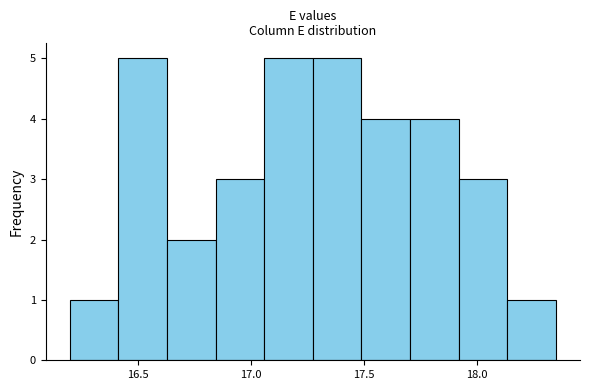

Reading left to right, list every bar in this chart as the range it spans on the x-axis followed by its height. Neither the bar edges nor the heights are printed on the chart, so give them approximately, as read against the axes.

16.200 to 16.415: 1
16.415 to 16.630: 5
16.630 to 16.845: 2
16.845 to 17.060: 3
17.060 to 17.275: 5
17.275 to 17.490: 5
17.490 to 17.705: 4
17.705 to 17.920: 4
17.920 to 18.135: 3
18.135 to 18.350: 1